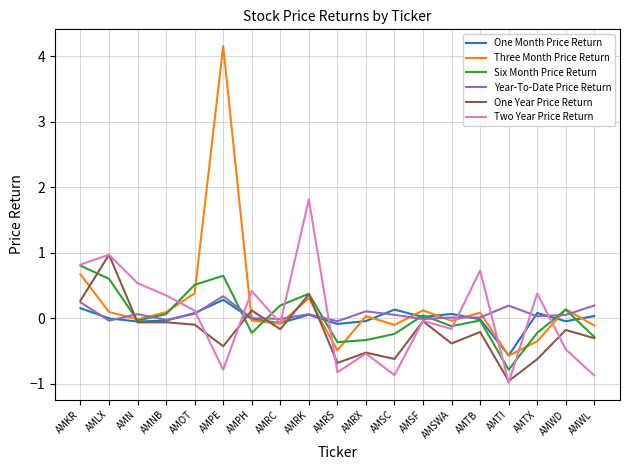

How many categories are shown in the chart?

19